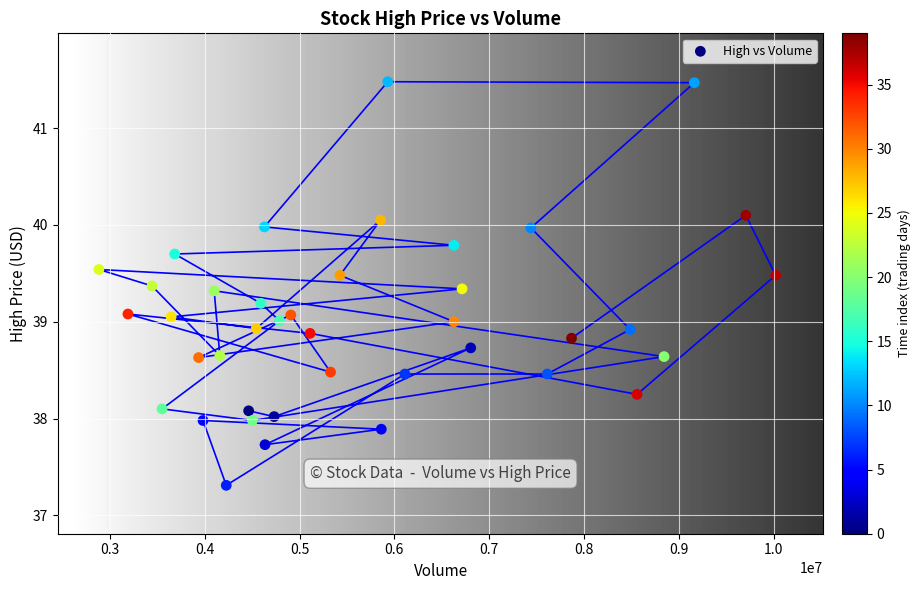

What is the range of Y values (max minus min)?

4.2